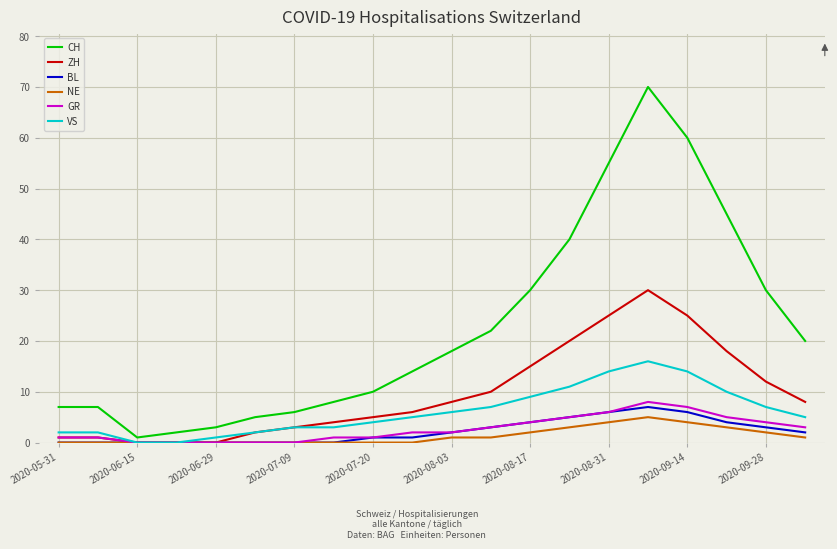

Which series has the largest total across all categories?

CH